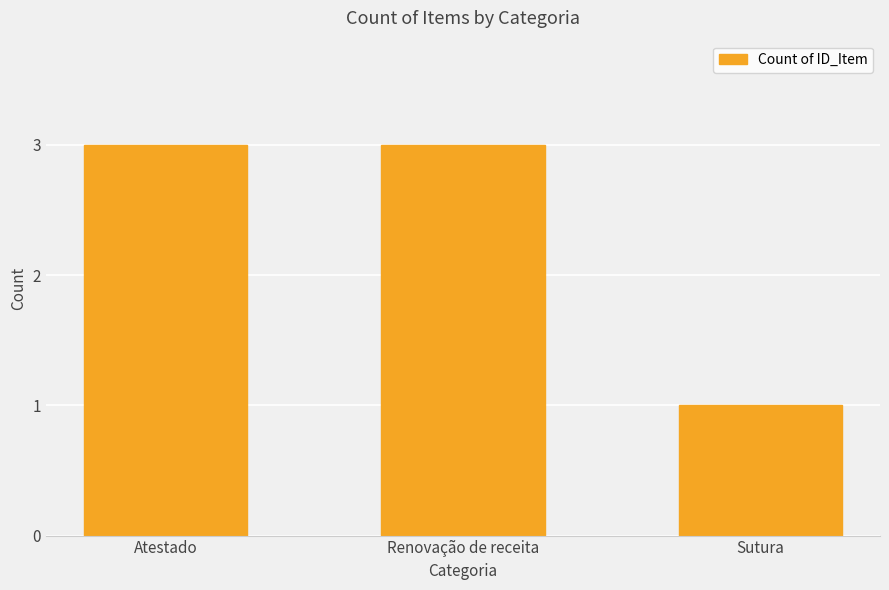

True or false: the data shows 1 at Renovação de receita.

False